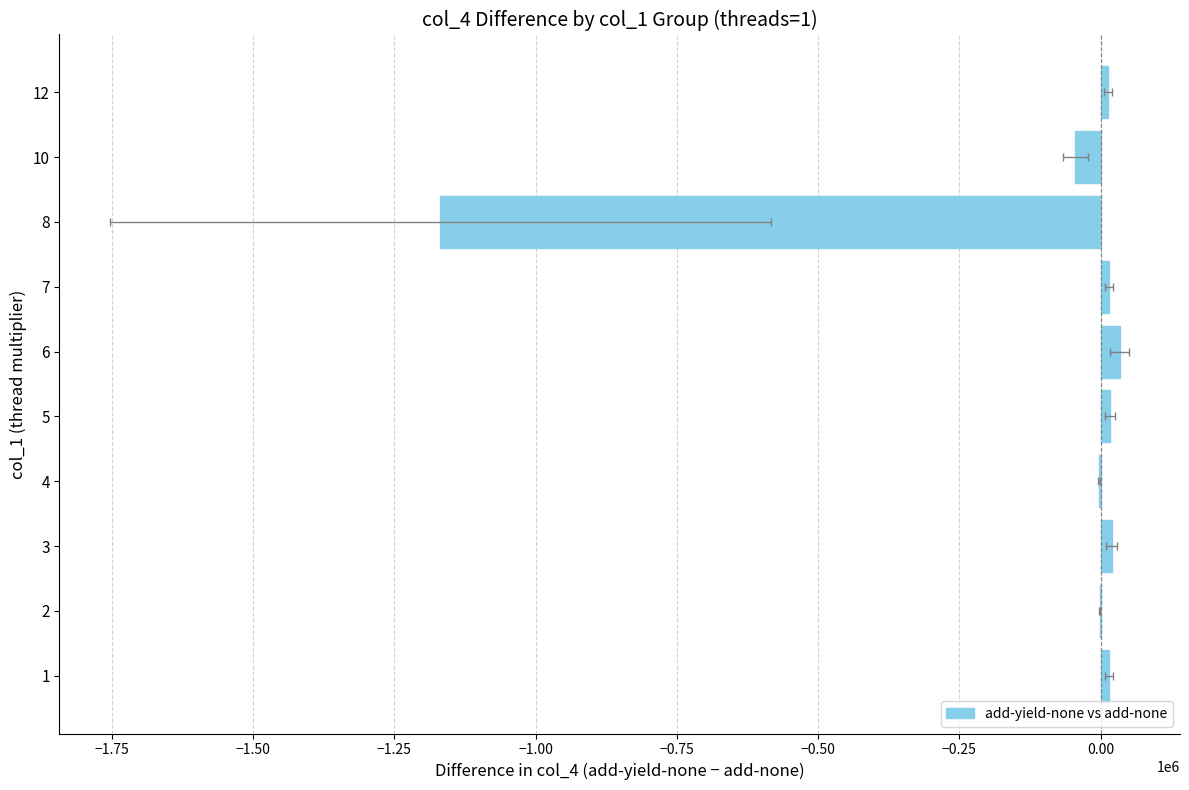

What is the smallest value displayed?

-1168293